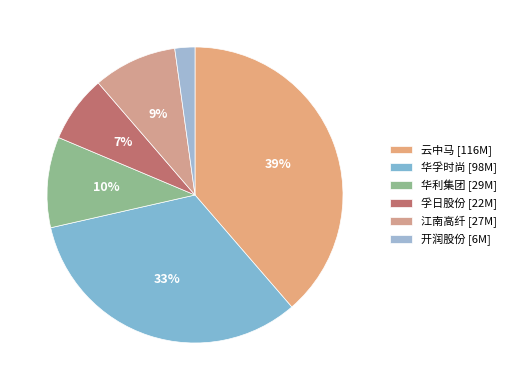

Which slice is the largest?

云中马